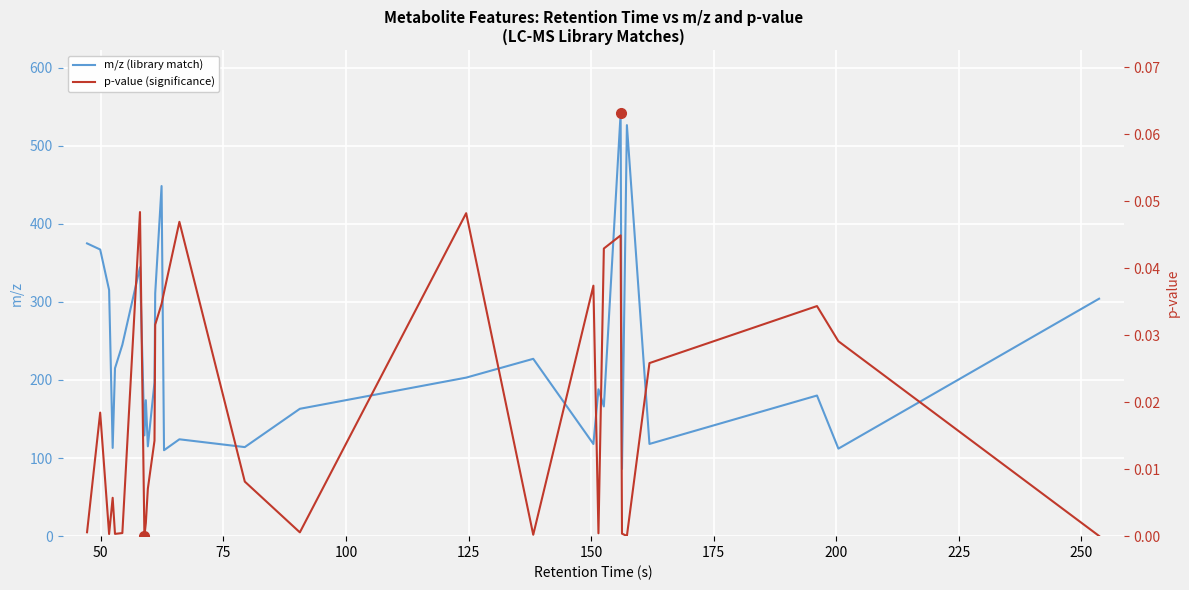

True or false: p-value (significance) and m/z (library match) intersect in this chart.

False